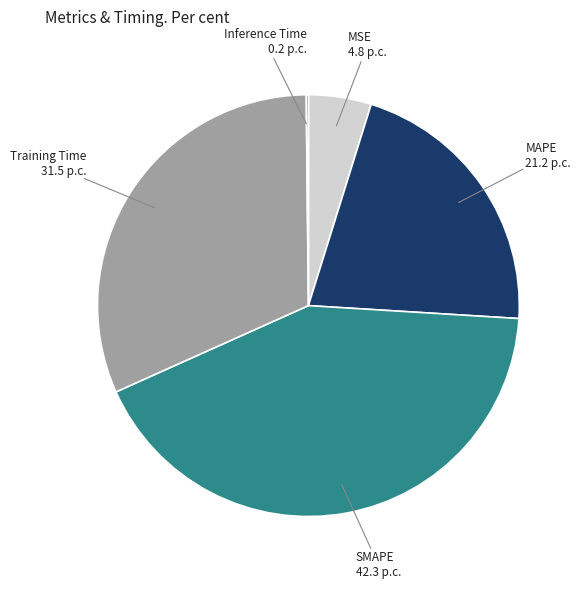

Is there a majority slice in this chart?

No